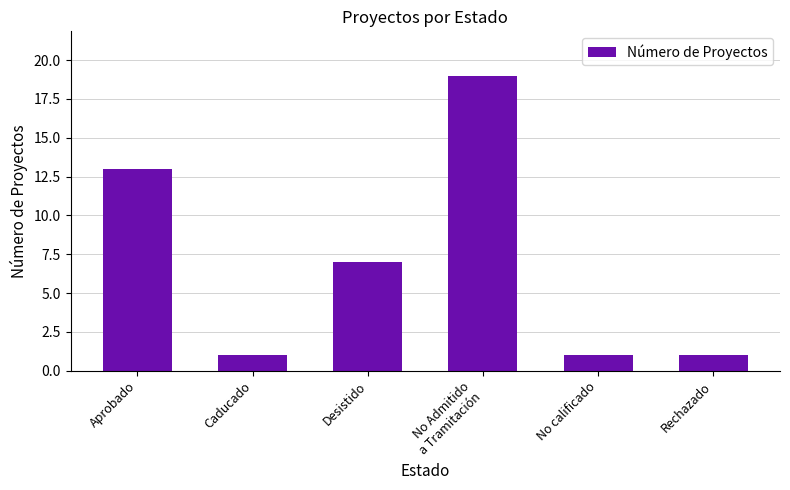

What is the average value?

7